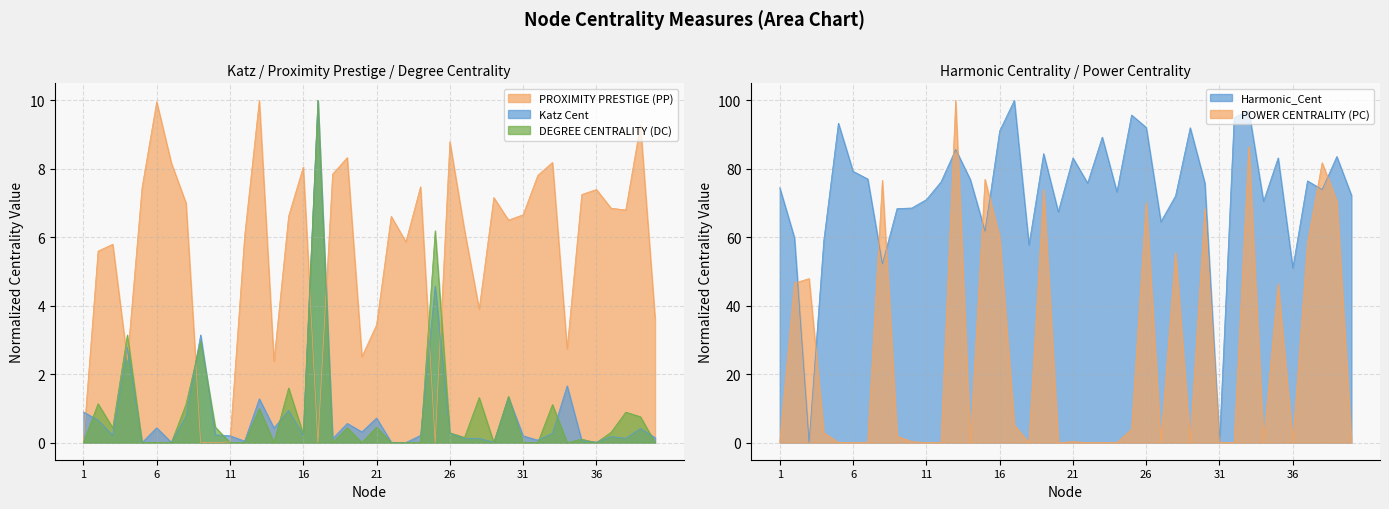

How many values in the PROXIMITY PRESTIGE (PP) series exceed 6?

24